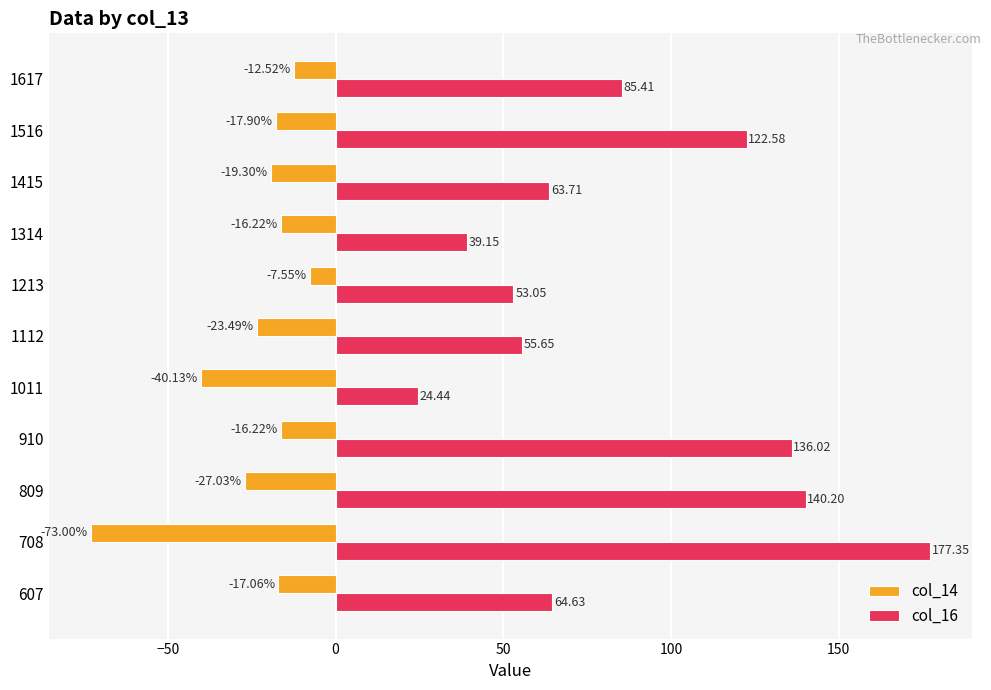

Which series has the largest range (max minus min)?

col_16